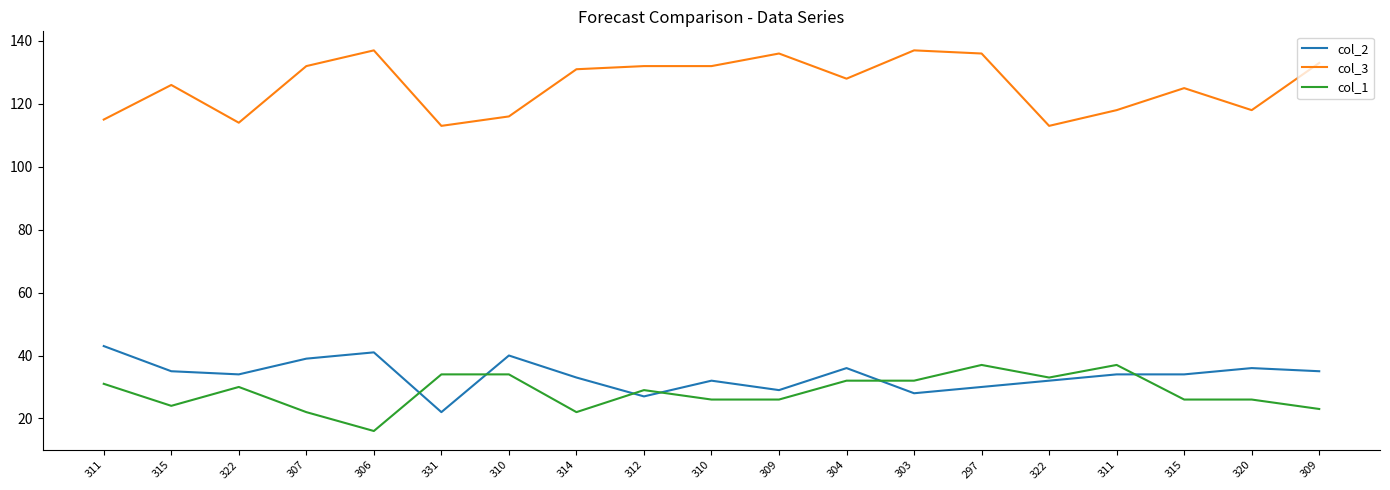

Reading right to left, what are all the values shown in this chart?

col_2: 35	36	34	34	32	30	28	36	29	32	27	33	40	22	41	39	34	35	43
col_3: 133	118	125	118	113	136	137	128	136	132	132	131	116	113	137	132	114	126	115
col_1: 23	26	26	37	33	37	32	32	26	26	29	22	34	34	16	22	30	24	31